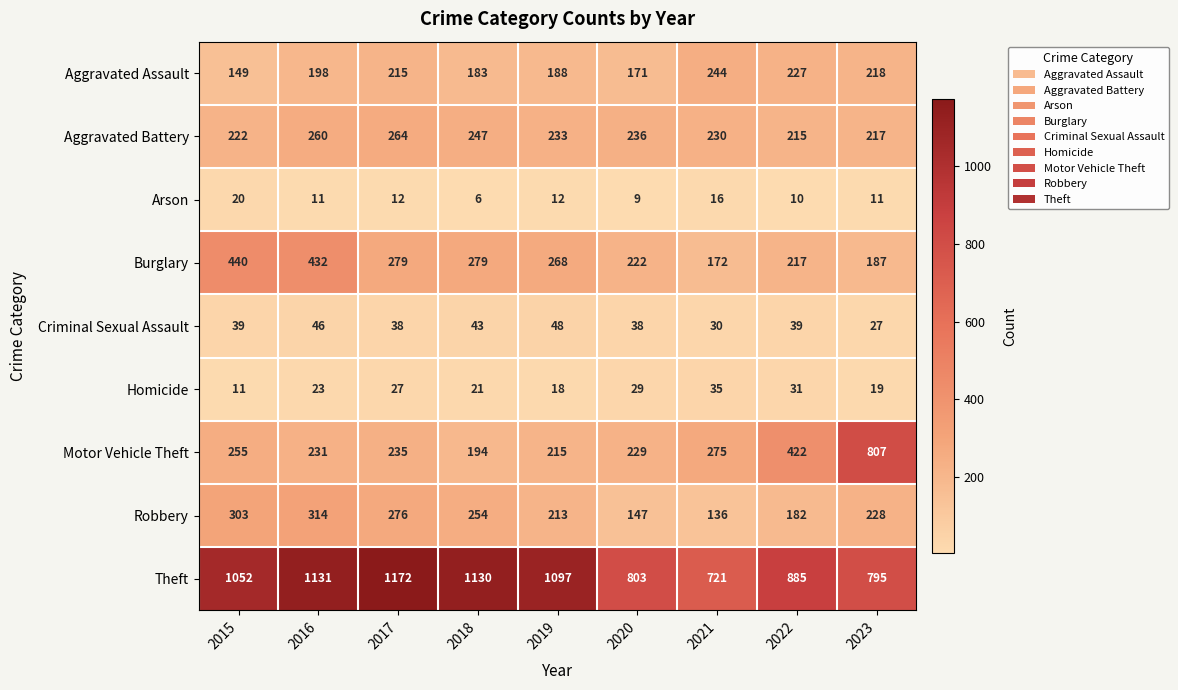

True or false: Aggravated Battery has a value of 217 at 2023.

True